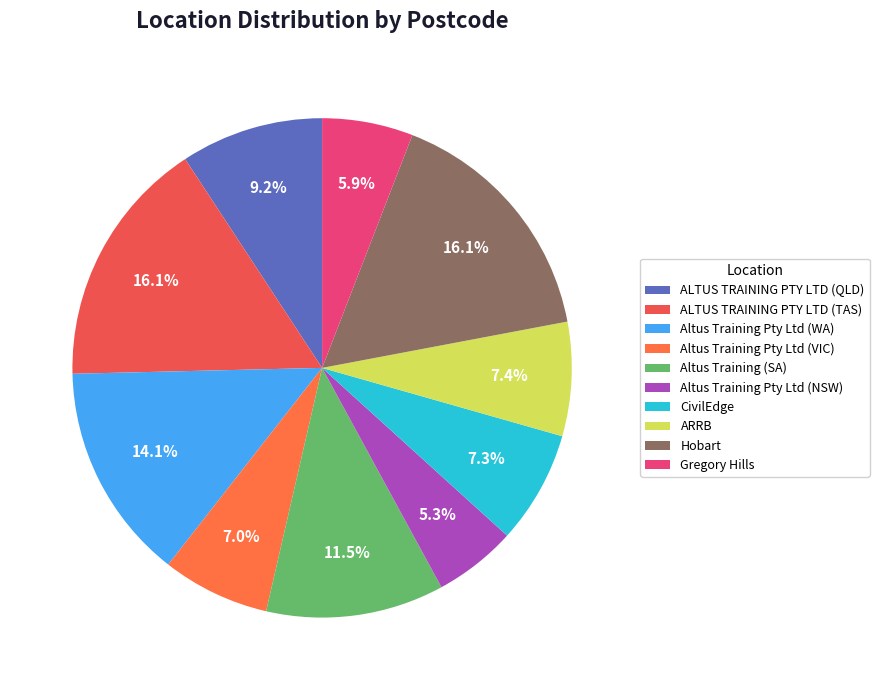

How many slices are in this pie chart?

10